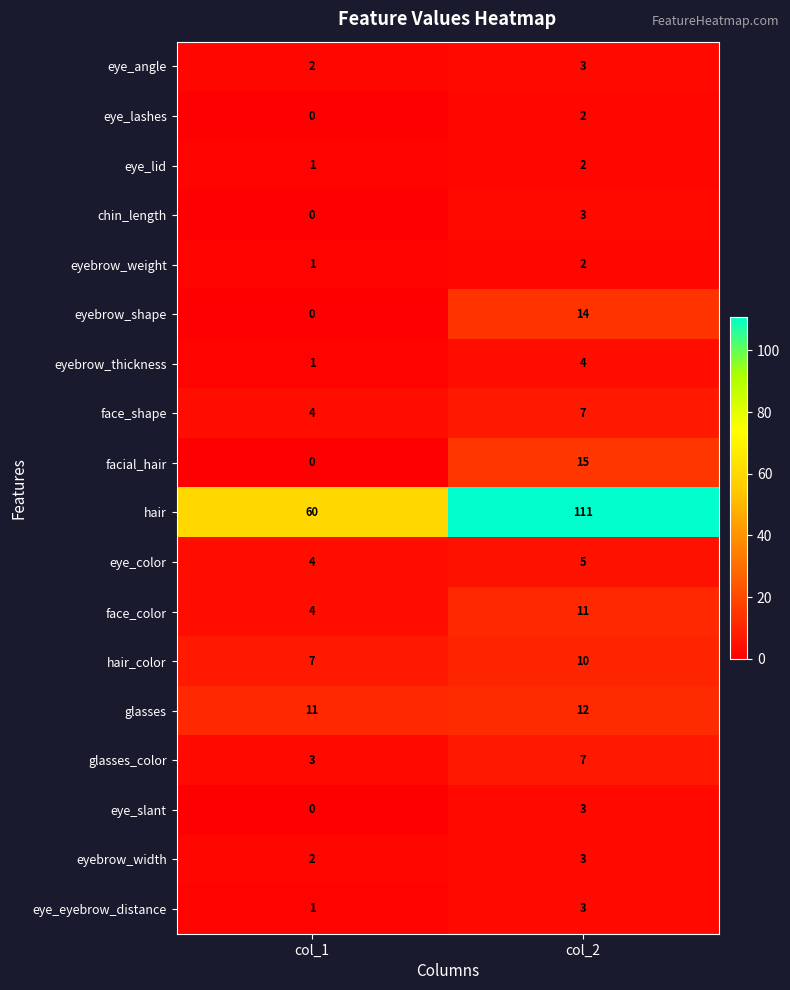

What is the average value of the eyebrow_shape series?

7